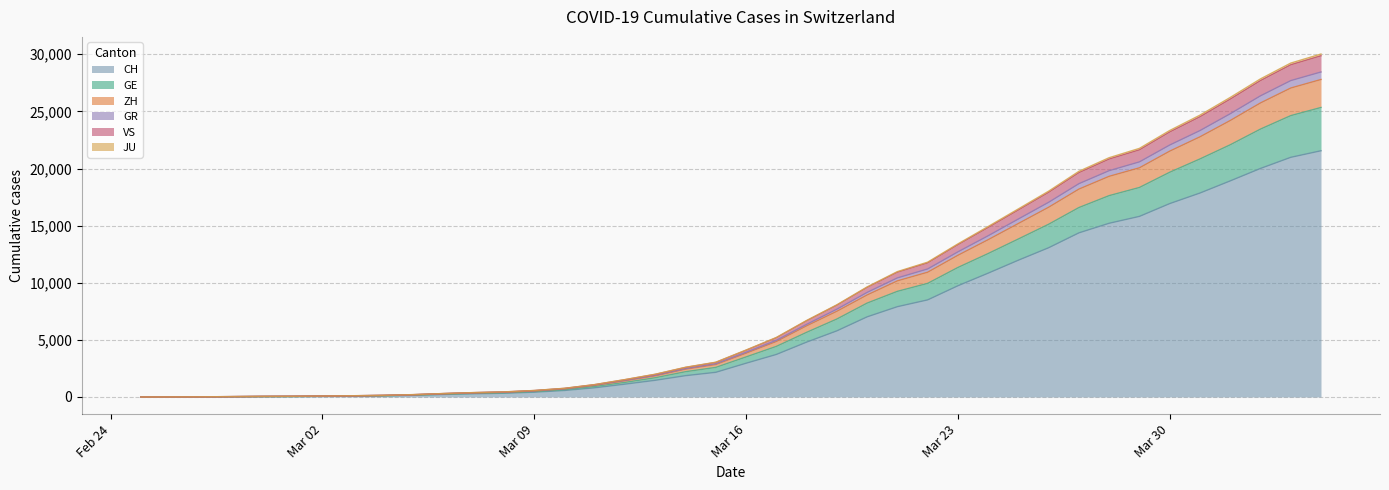

True or false: GR and JU cross at least once.

False